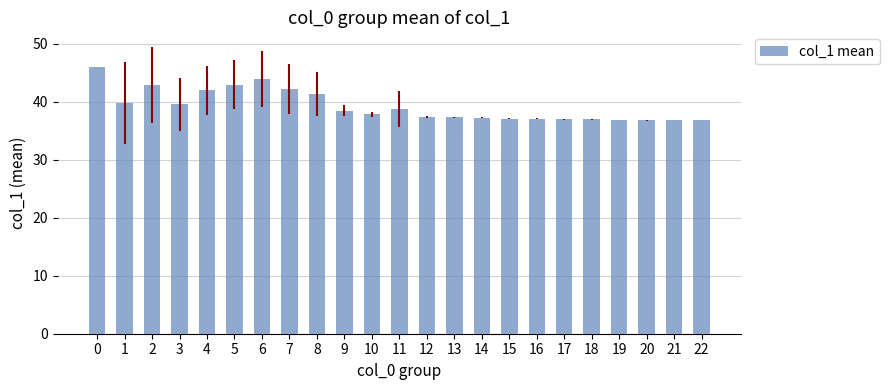

What is the sum of all values?

903.6